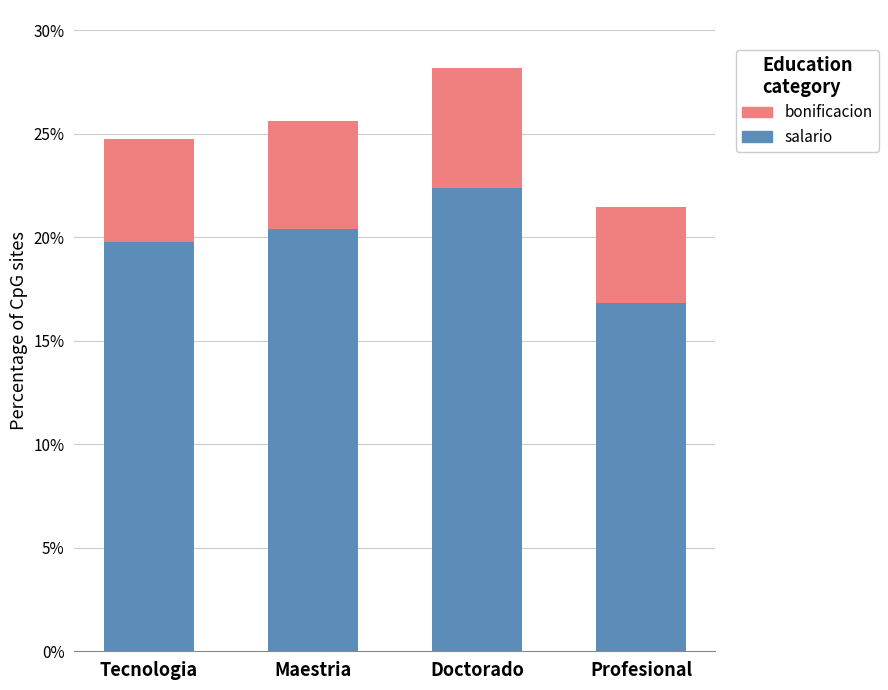

The value of salario at Doctorado is 9.7. True or false?

False